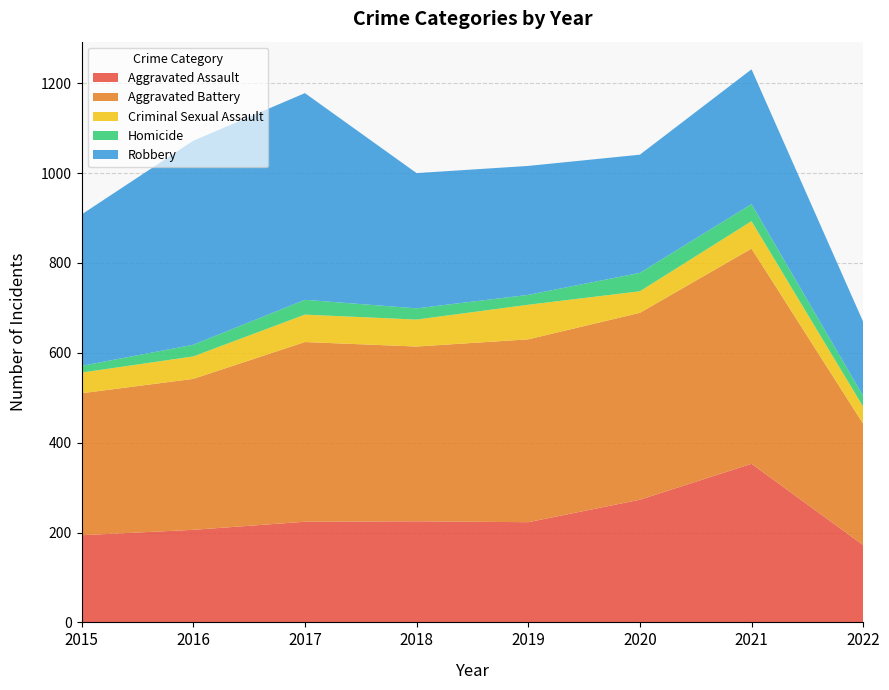

Reading left to right, what are all the values shown in this chart?

Aggravated Assault: 2015=194	2016=206	2017=224	2018=225	2019=223	2020=273	2021=353	2022=172
Aggravated Battery: 2015=316	2016=336	2017=400	2018=389	2019=407	2020=416	2021=479	2022=270
Criminal Sexual Assault: 2015=46	2016=50	2017=61	2018=60	2019=77	2020=48	2021=61	2022=38
Homicide: 2015=15	2016=26	2017=33	2018=25	2019=22	2020=41	2021=38	2022=24
Robbery: 2015=337	2016=454	2017=460	2018=301	2019=287	2020=263	2021=300	2022=165